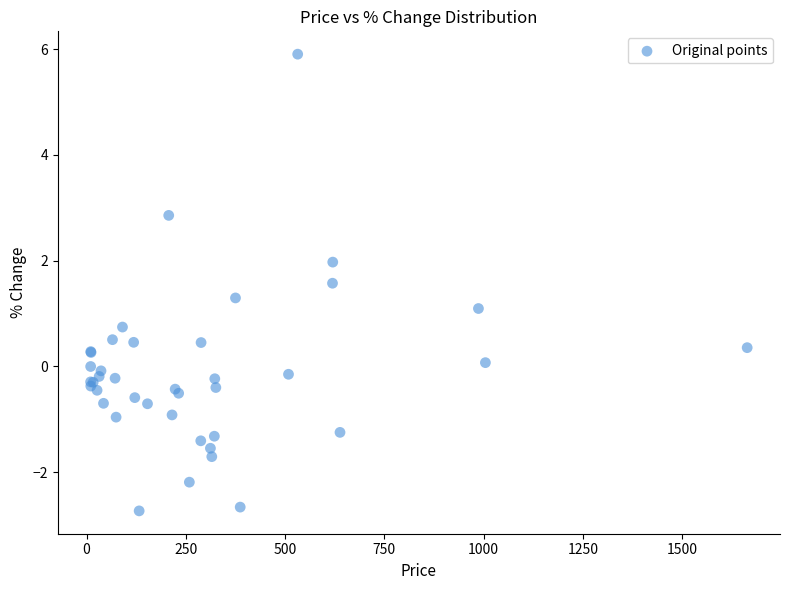

What Y value in the scatter plot is closest to 1?

1.1